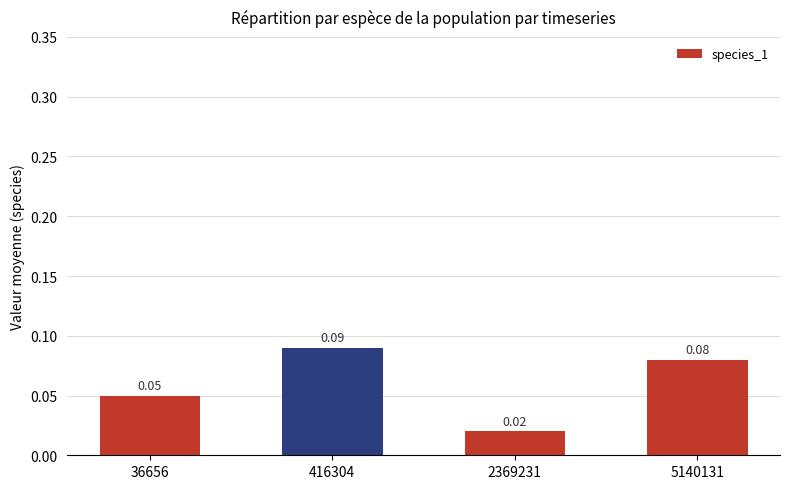

Does the chart contain stacked bars?

No